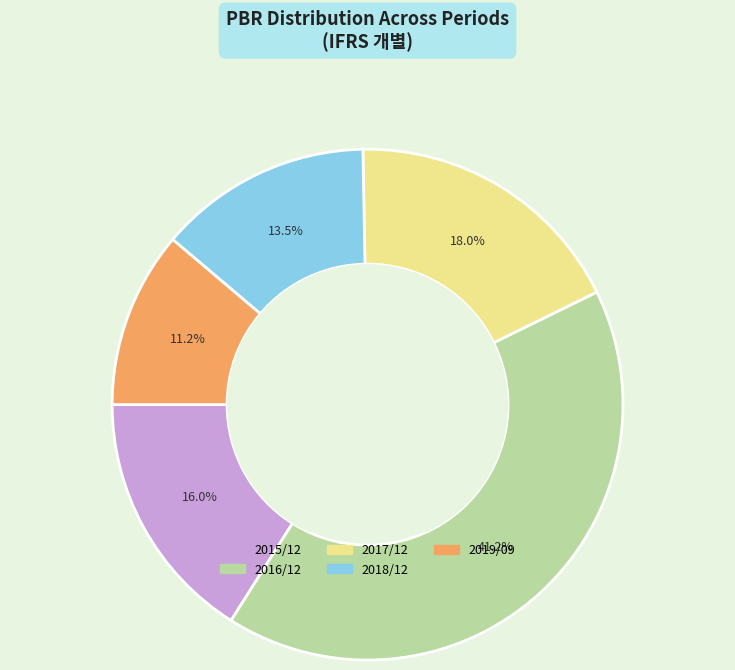

Count the number of slices in the pie.

5